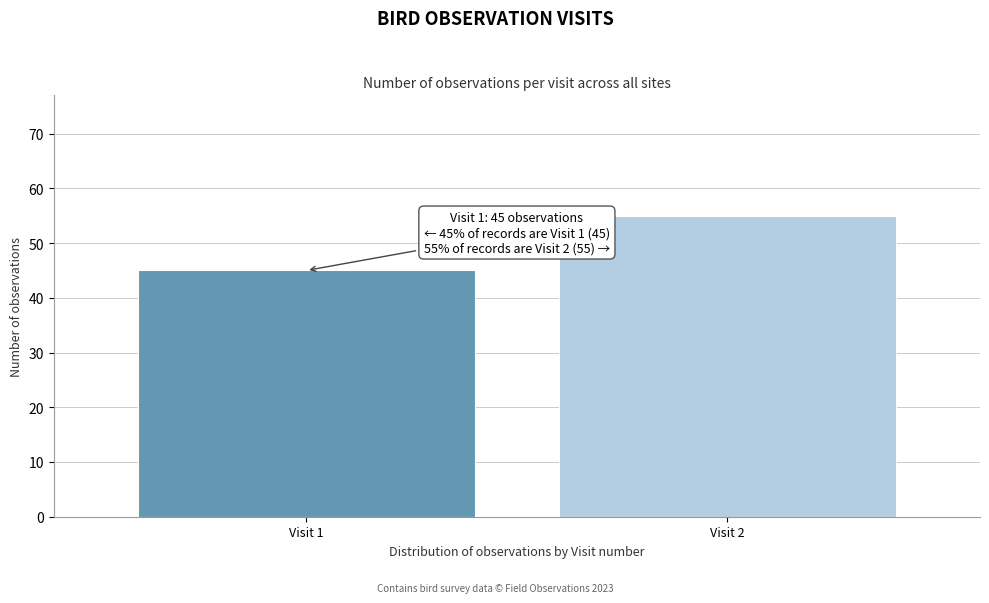

Reading right to left, extract all data points from this chart.

55	45